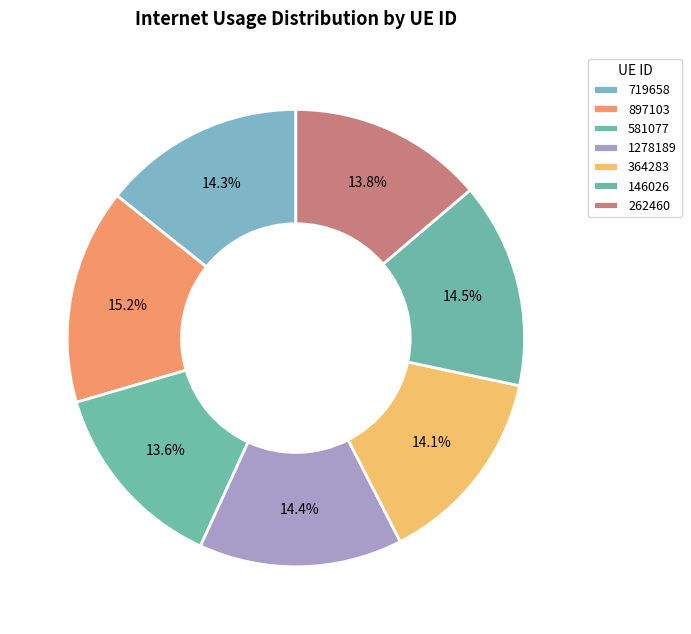

Is it true that 1278189 is 2% of the pie?

False